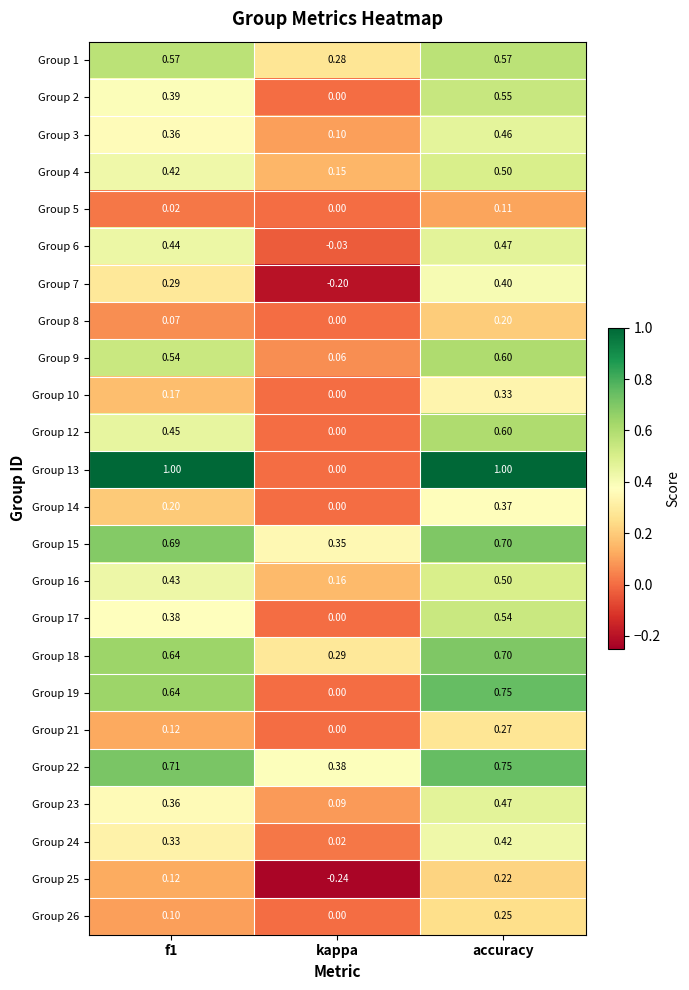

Which series has the largest range (max minus min)?

Group 13